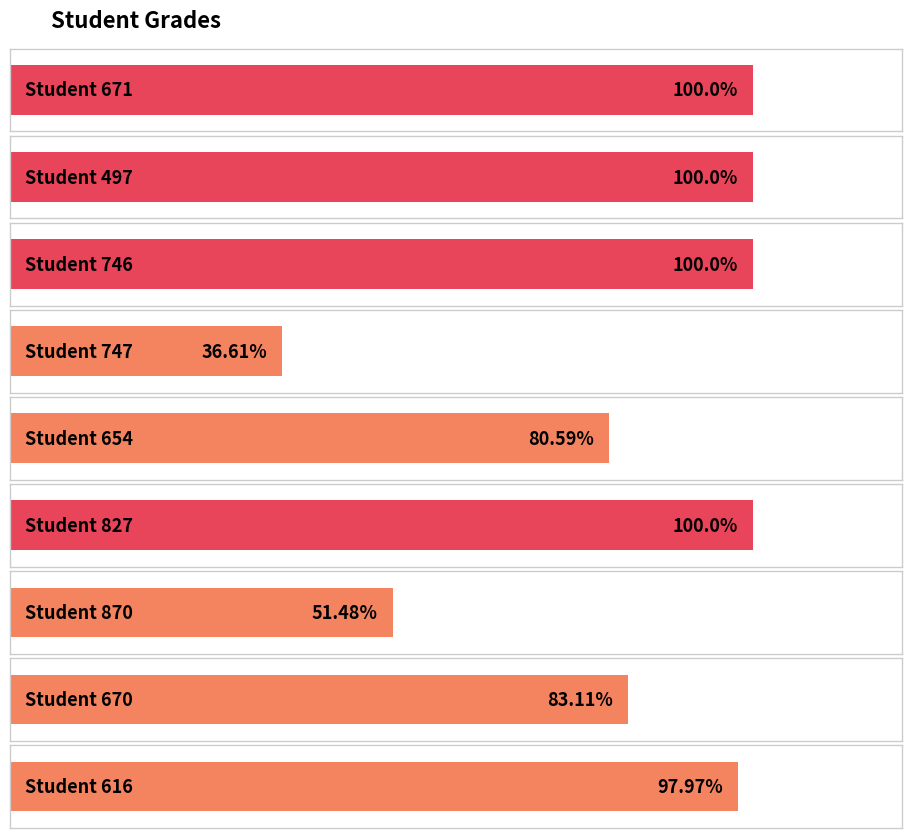

Reading left to right, extract all data points from this chart.

671=100.0	497=100.0	746=100.0	747=36.6	654=80.6	827=100.0	870=51.5	670=83.1	616=98.0